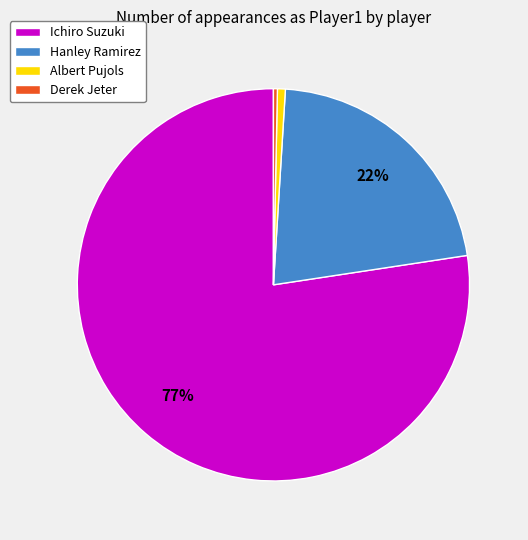

Is there any slice that represents more than half of the pie?

Yes